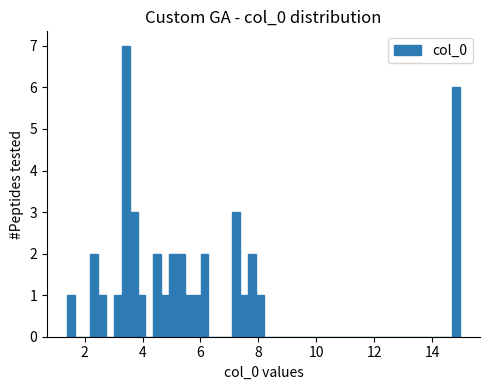

Read against the x-axis, roughly where is the centre of the tallest bar?

3.4